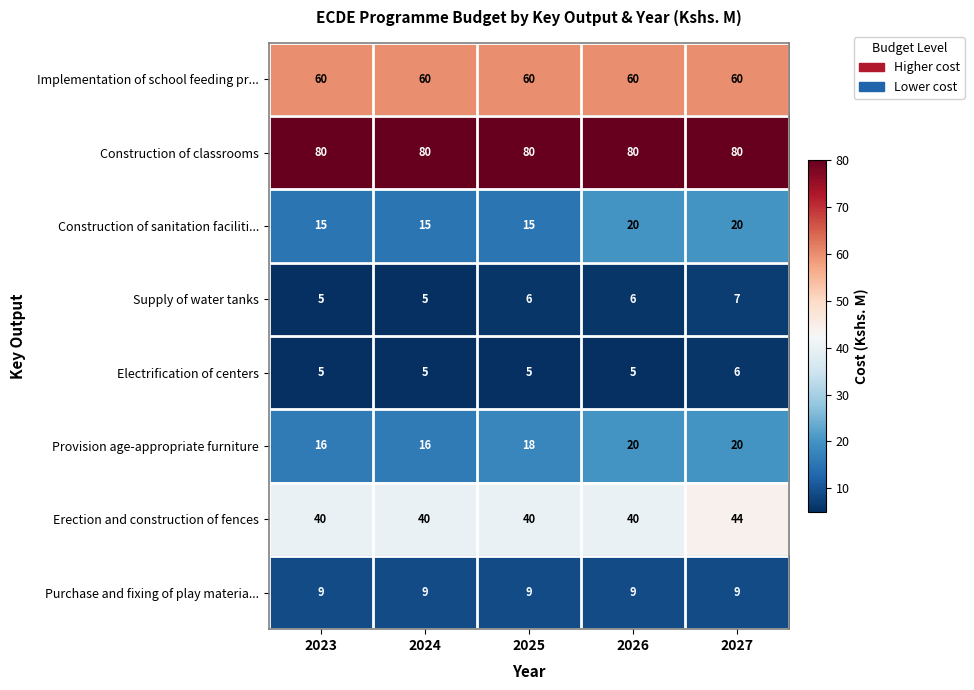

Is it true that Supply of water tanks equals 3 at 2024?

False